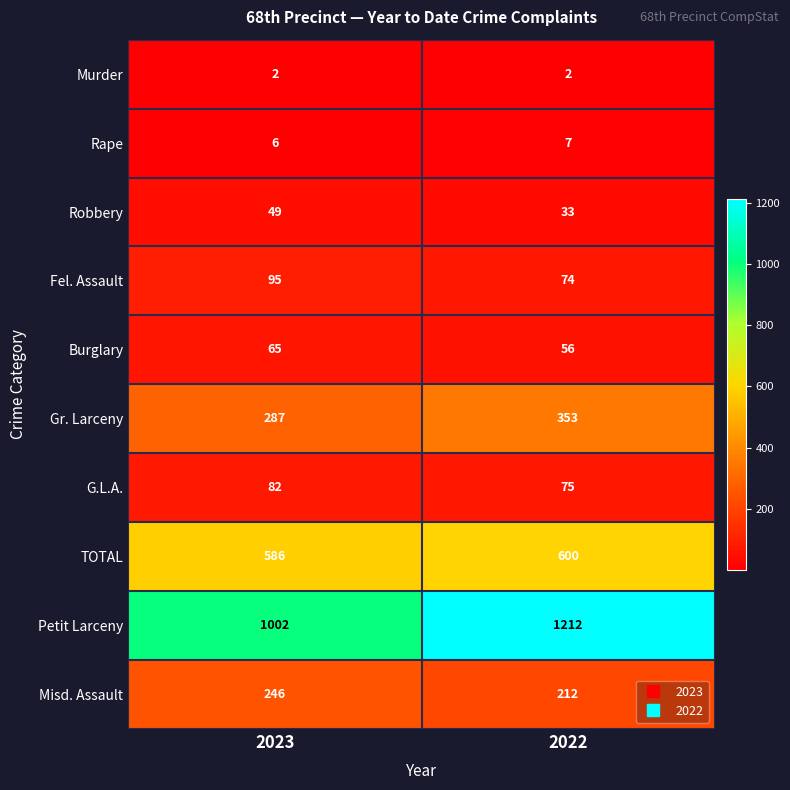

List the series in order of their peak value, highest first.

Petit Larceny, TOTAL, Gr. Larceny, Misd. Assault, Fel. Assault, G.L.A., Burglary, Robbery, Rape, Murder